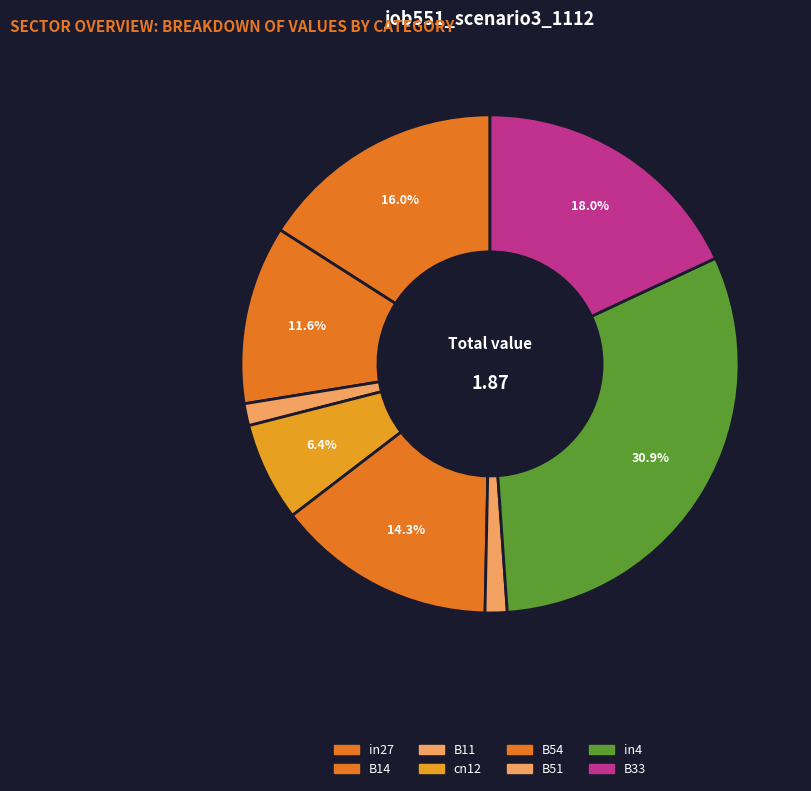

What percentage is the B51 slice, to the nearest percent?

1%